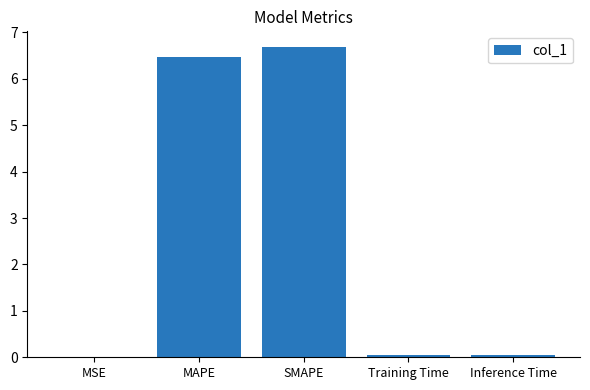

What is the sum of all values?

13.2